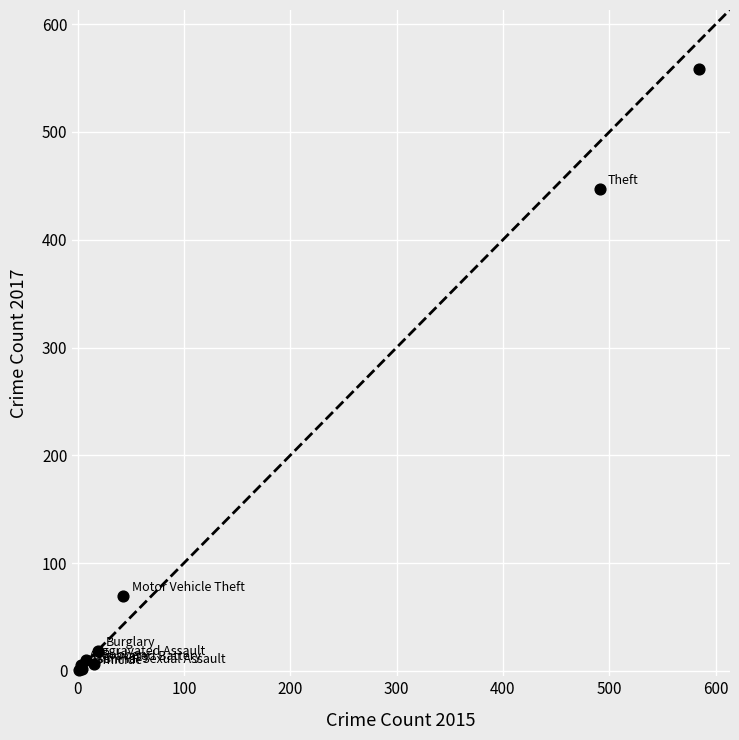

What Y value in the scatter plot is closest to 279?

447